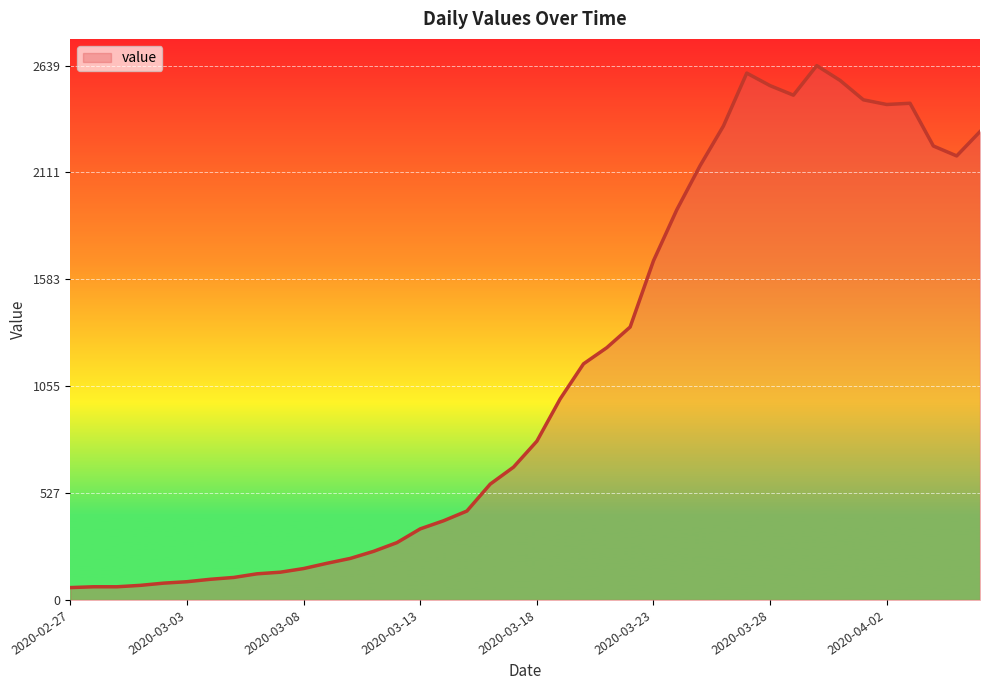

What is the sum of all values?

44971